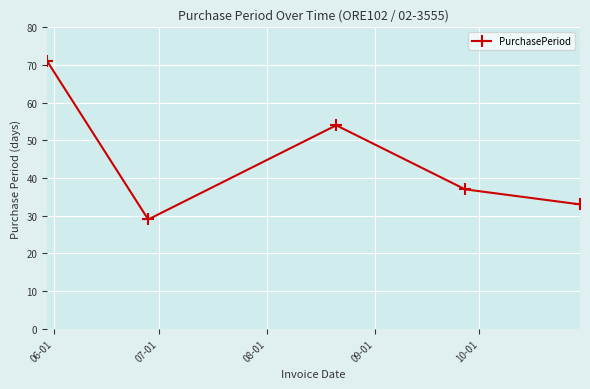

What is the difference between the second highest and minimum values?

25